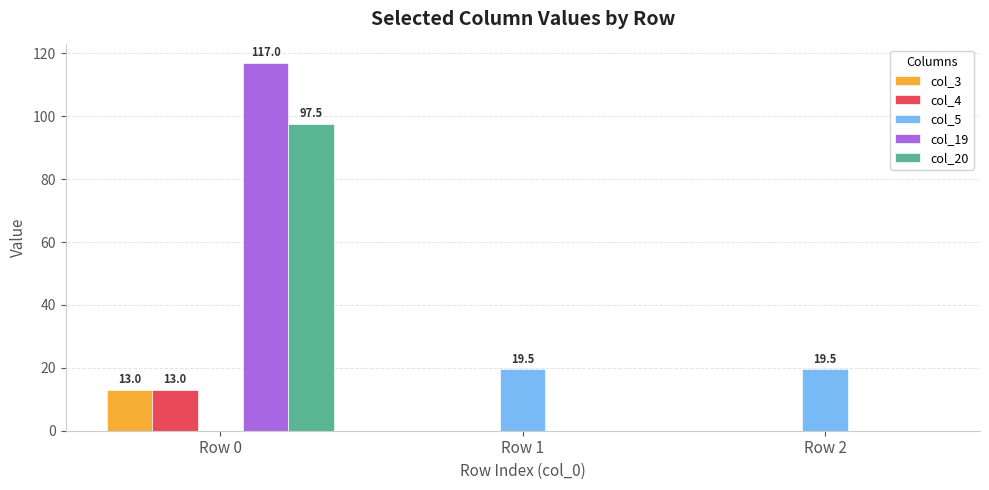

What is the total value across all series at Row 0?

240.5